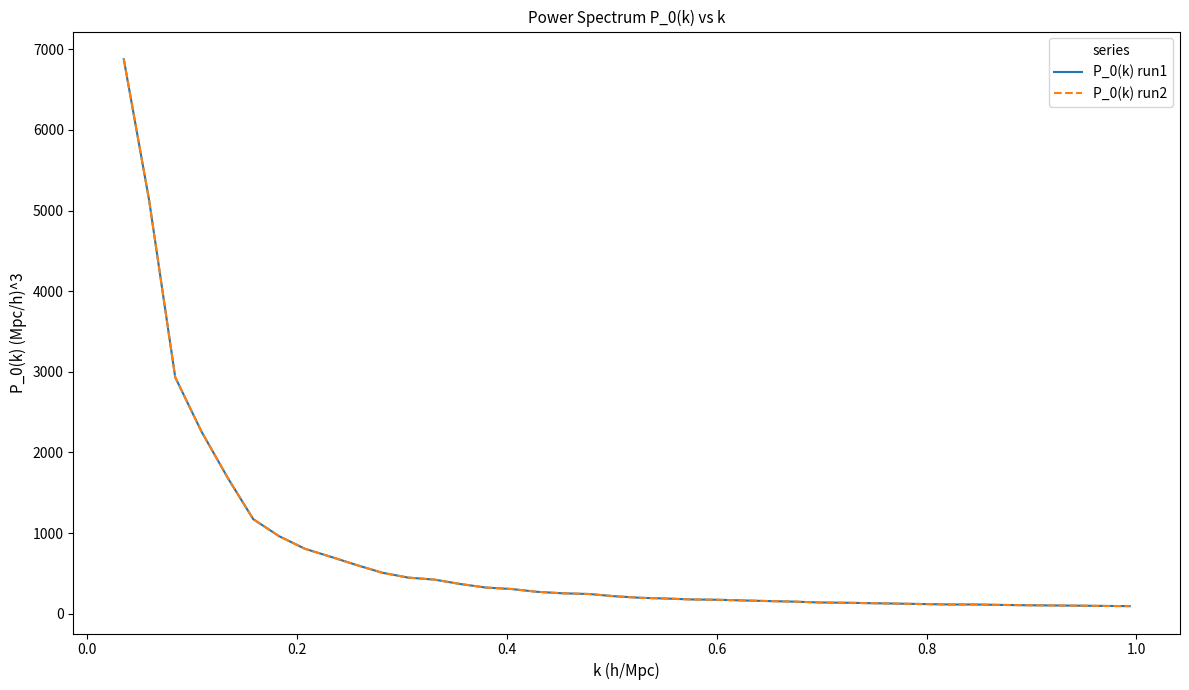

What is the maximum value shown in the chart?

6880.6